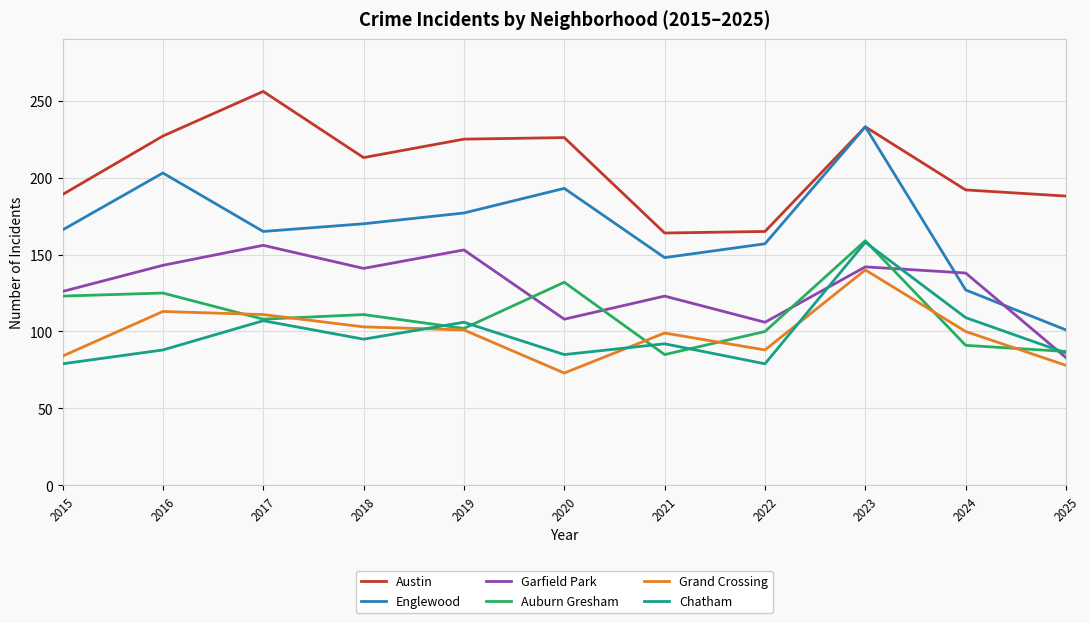

True or false: Chatham and Garfield Park intersect in this chart.

True